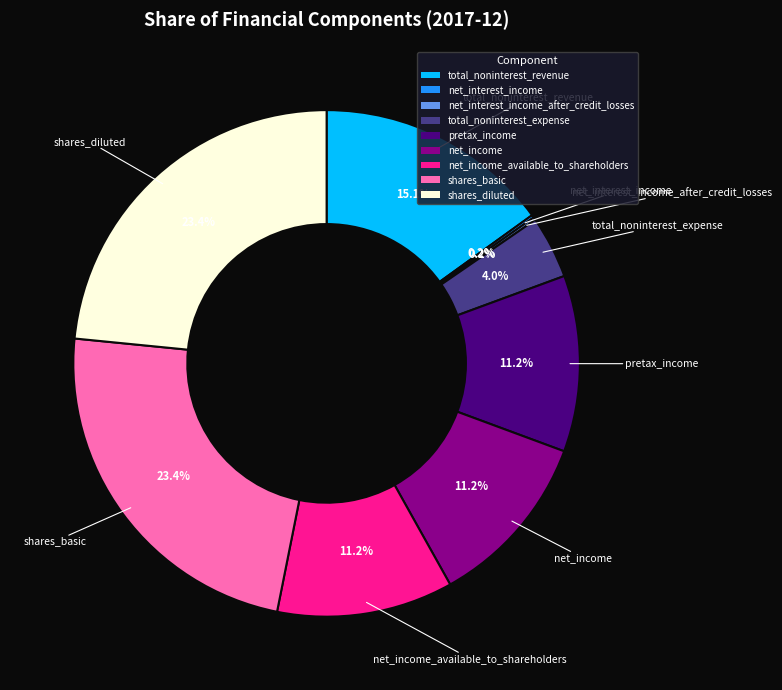

Is there any slice that represents more than half of the pie?

No